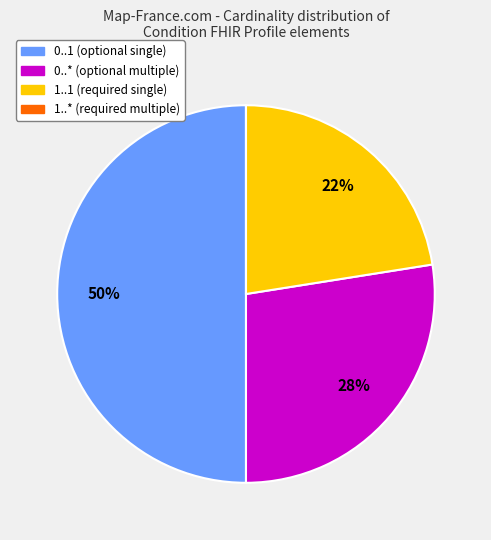

Does 1..1 (required single) represent more than half of the total?

No